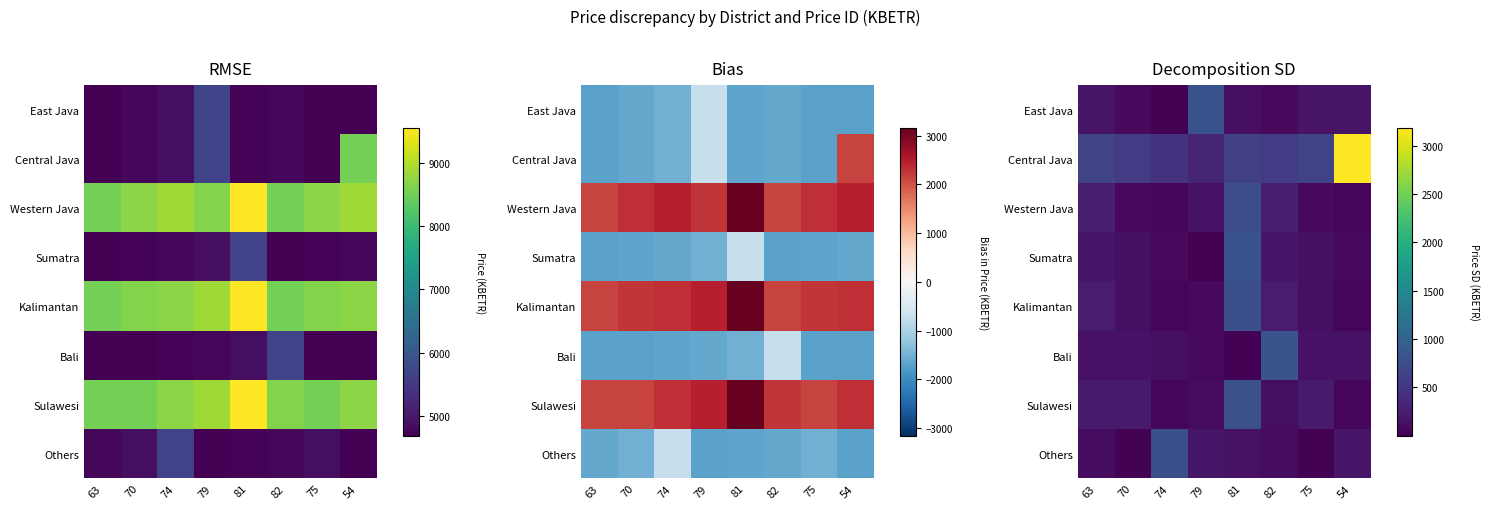

Is the value of Sumatra at 54 greater than the value of Central Java at 63?

No